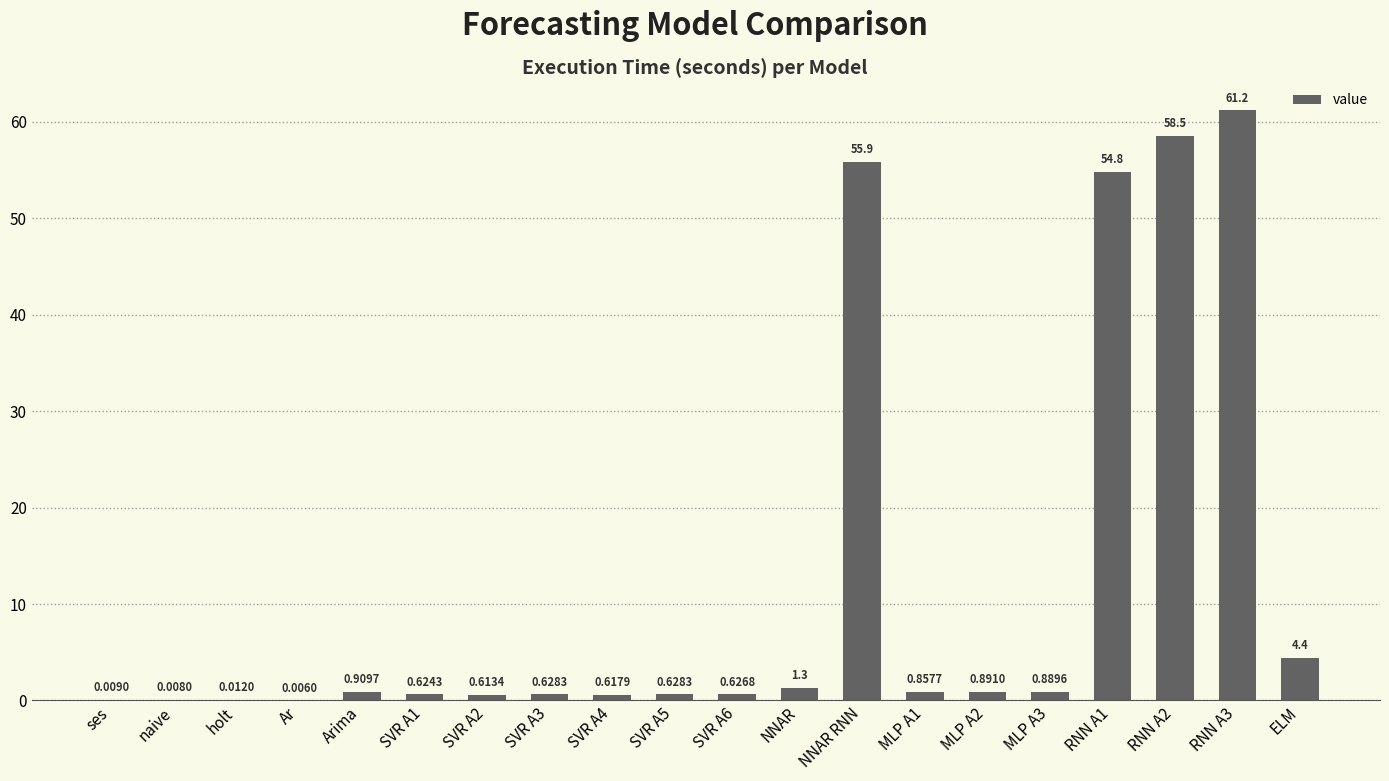

What is the sum of the values at MLP A1 and NNAR RNN?

56.7